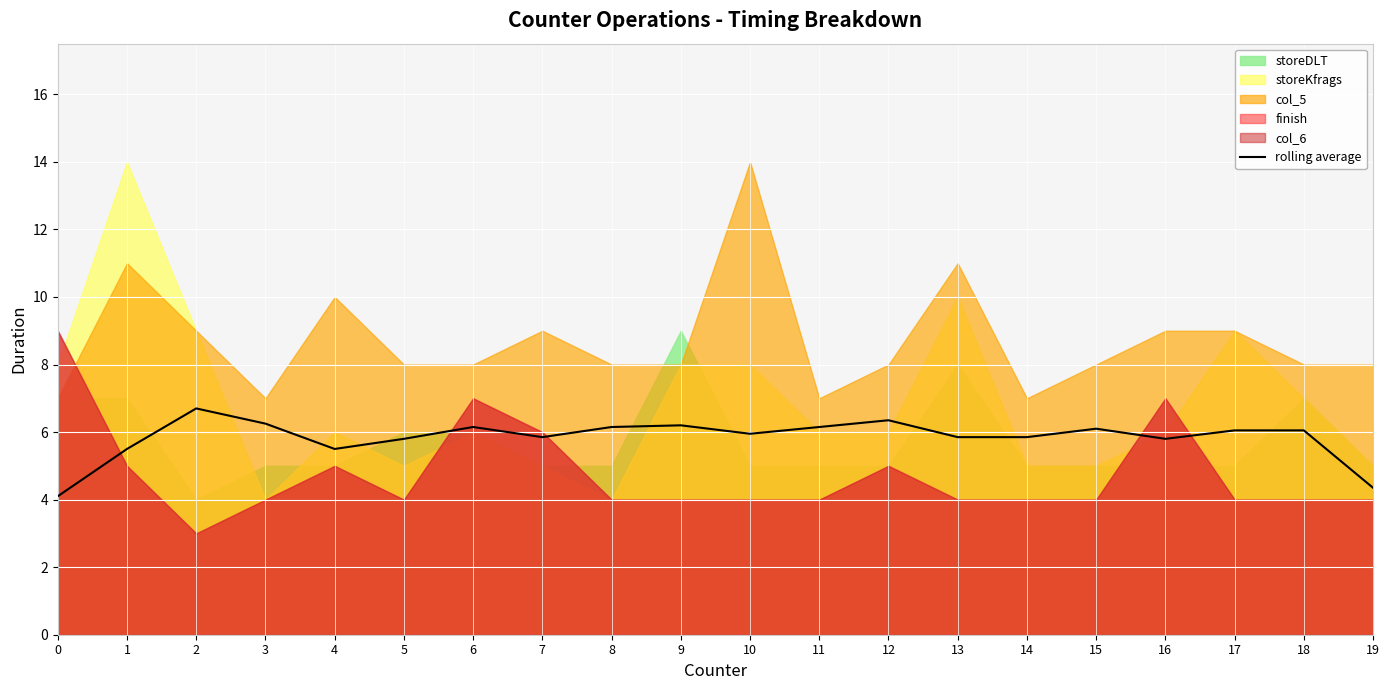

Rank the categories by value from highest to lowest.

2, 12, 3, 9, 6, 8, 11, 15, 17, 18, 10, 7, 13, 14, 5, 16, 1, 4, 19, 0